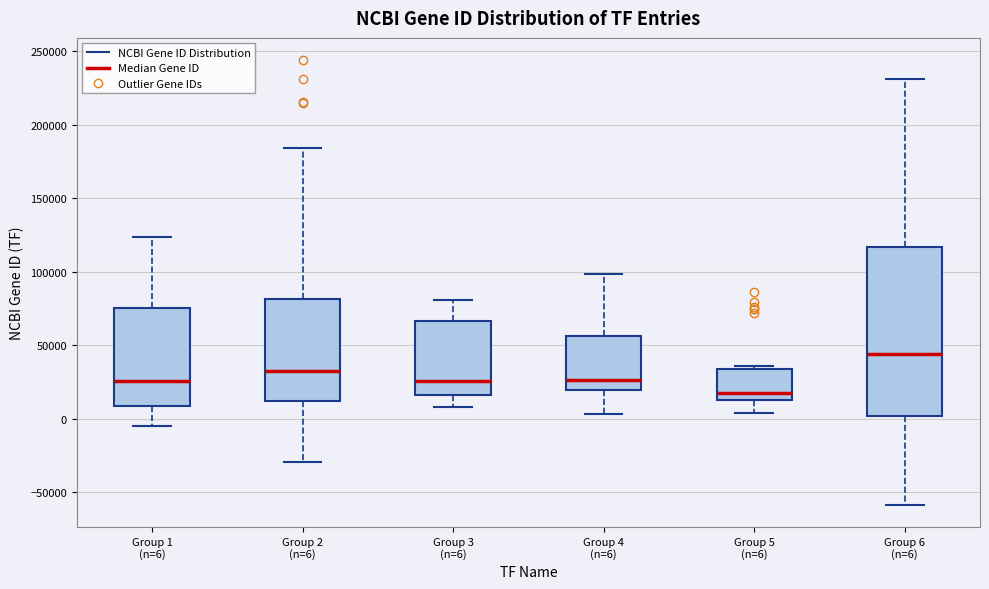

Reading left to right, transcribe this box plot: for each box, give where its median line is, the range the box spans, and where its two whiskers end, as read against the y-axis. The values are not printed on the chart, so give them approximately, as read against the axis.

Group 1 (n=6): median 25000, box 10000 to 75000, whiskers -5000 to 125000
Group 2 (n=6): median 35000, box 10000 to 80000, whiskers -30000 to 185000
Group 3 (n=6): median 25000, box 15000 to 65000, whiskers 10000 to 80000
Group 4 (n=6): median 25000, box 20000 to 55000, whiskers 5000 to 100000
Group 5 (n=6): median 20000, box 15000 to 35000, whiskers 5000 to 35000 (just above the box's upper edge)
Group 6 (n=6): median 45000, box 0 to 115000, whiskers -60000 to 230000